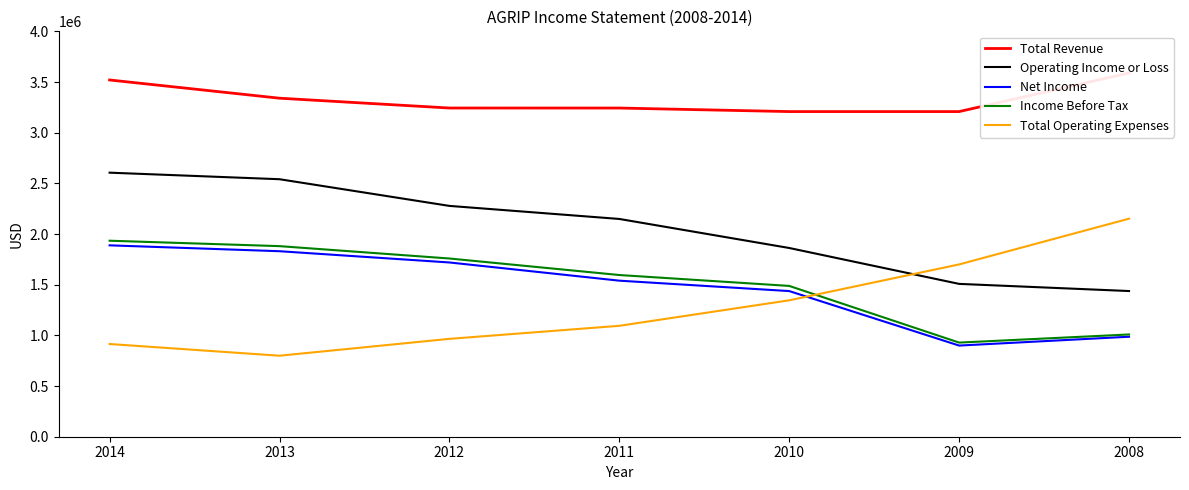

What are all the series names shown in the legend?

Total Revenue, Operating Income or Loss, Net Income, Income Before Tax, Total Operating Expenses